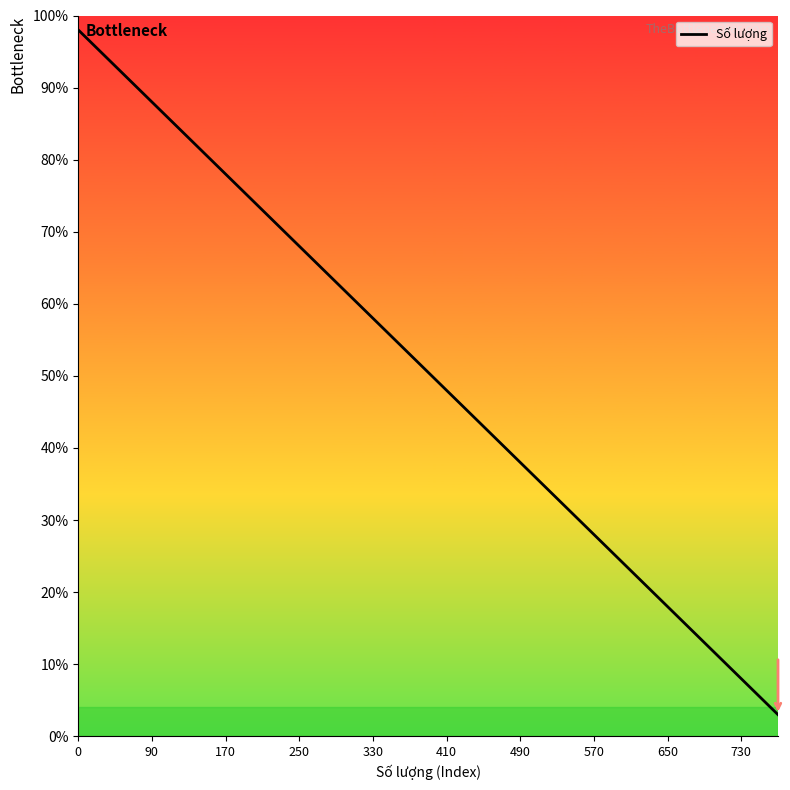

Reading left to right, extract all data points from this chart.

98	93	88	83	78	73	68	63	58	53	48	43	38	33	28	23	18	13	8	3